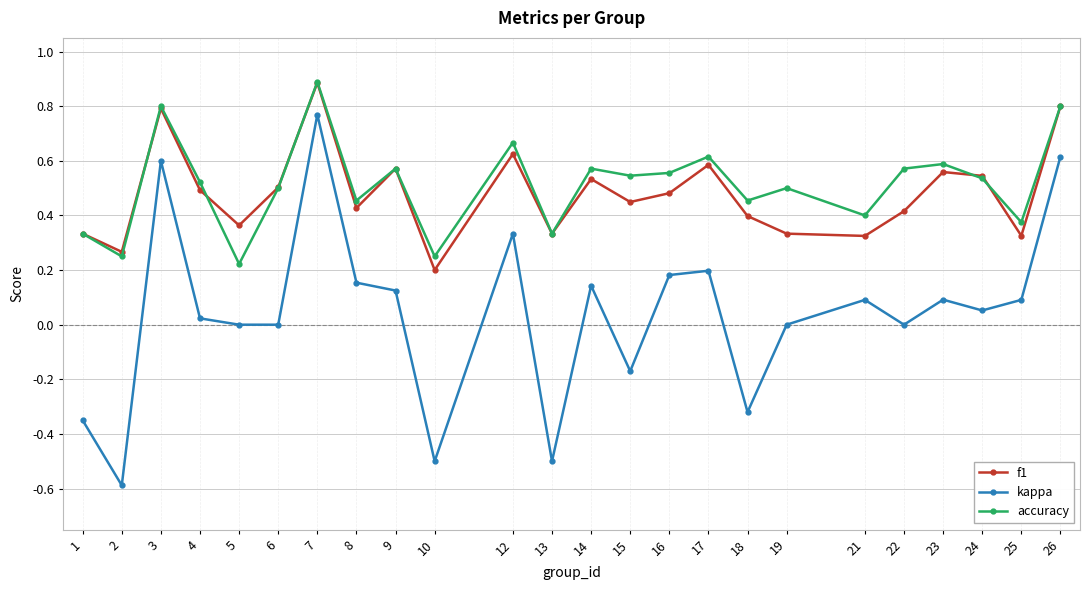

True or false: f1 has a value of 0.5 at 4.

True